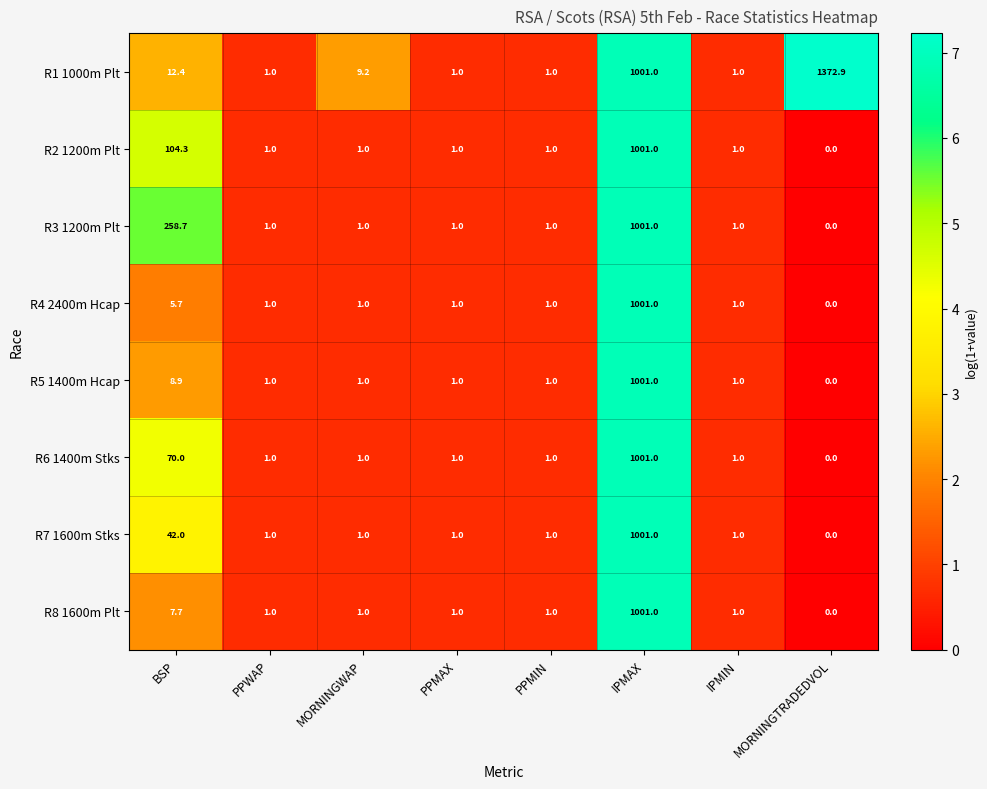

At how many categories does at least one series exceed 2?

4